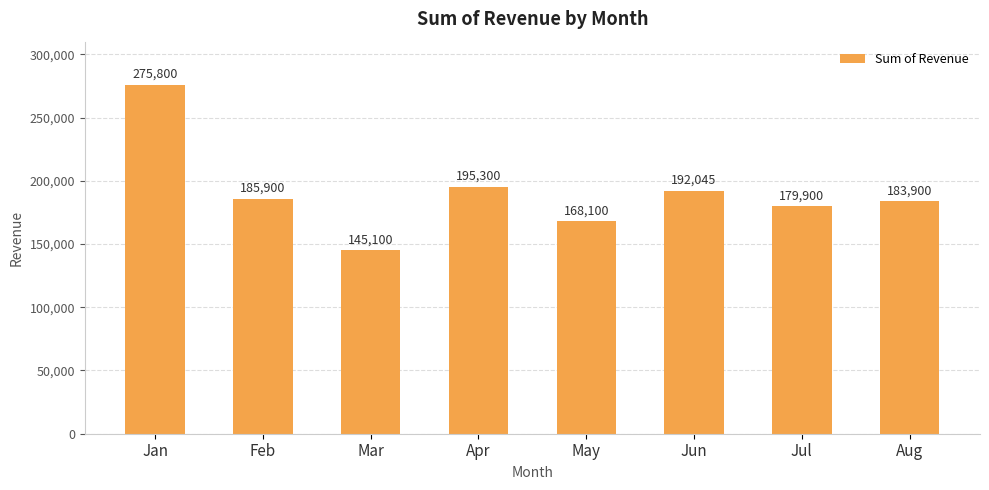

Reading right to left, what are all the values shown in this chart?

183900	179900	192045	168100	195300	145100	185900	275800